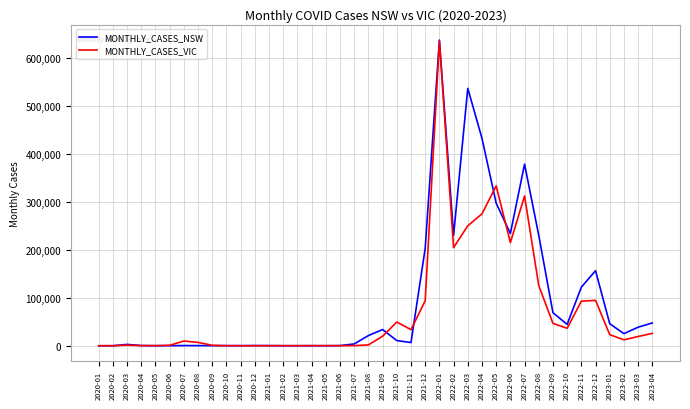

List the series in order of their overall mean, lowest first.

MONTHLY_CASES_VIC, MONTHLY_CASES_NSW